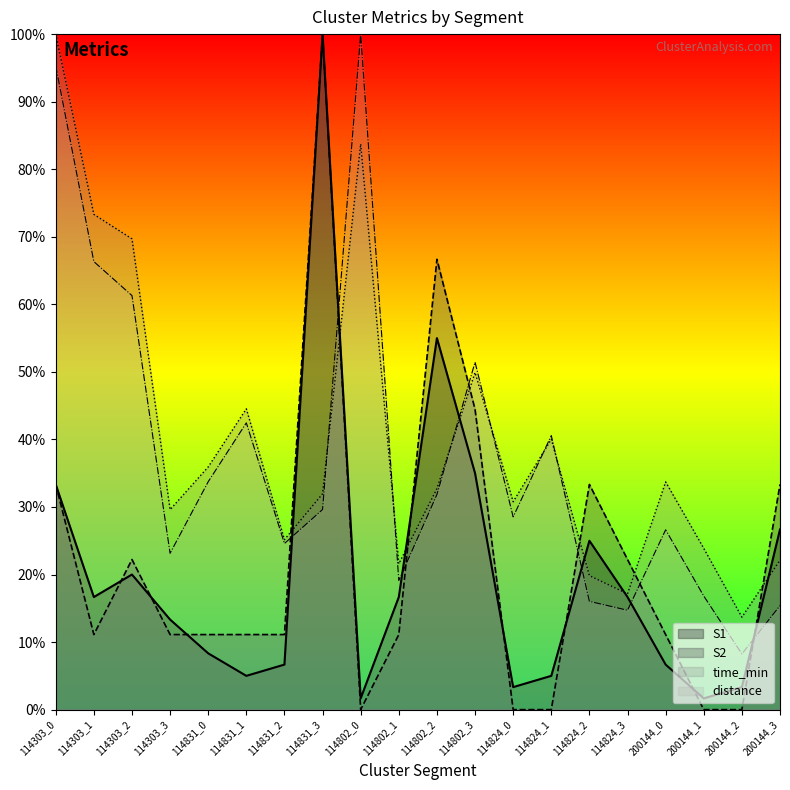

Which has a higher value, 200144_0 or 114802_1?

114802_1